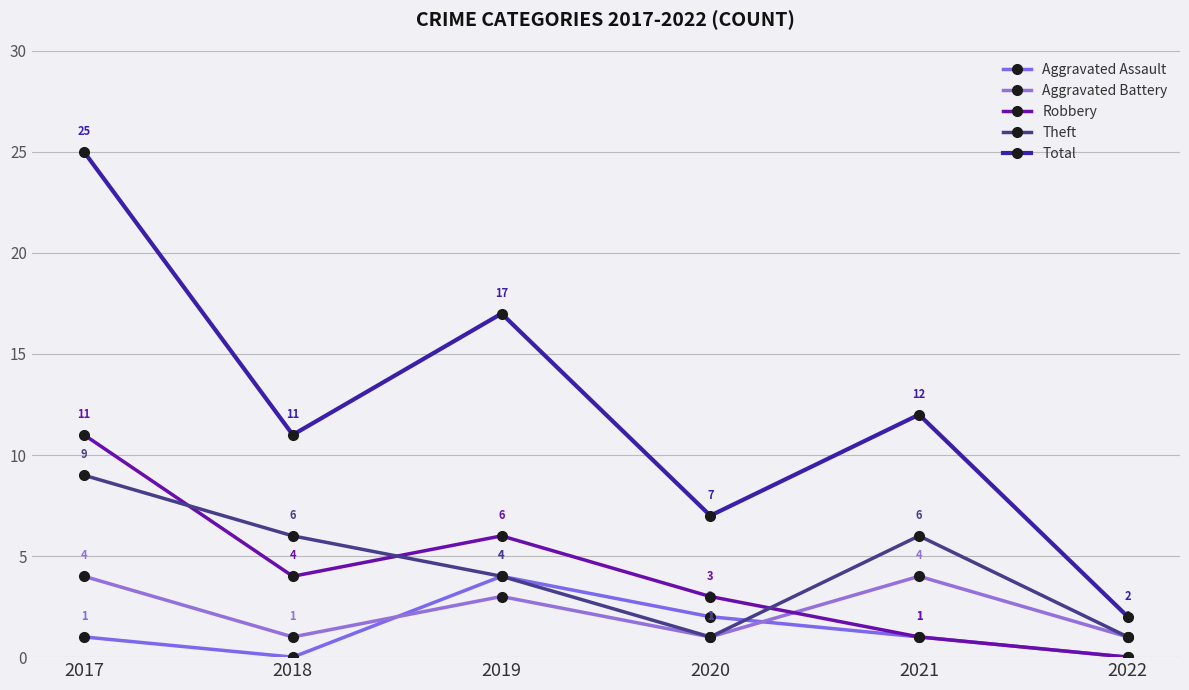

Which label corresponds to the largest value in the chart?

2017